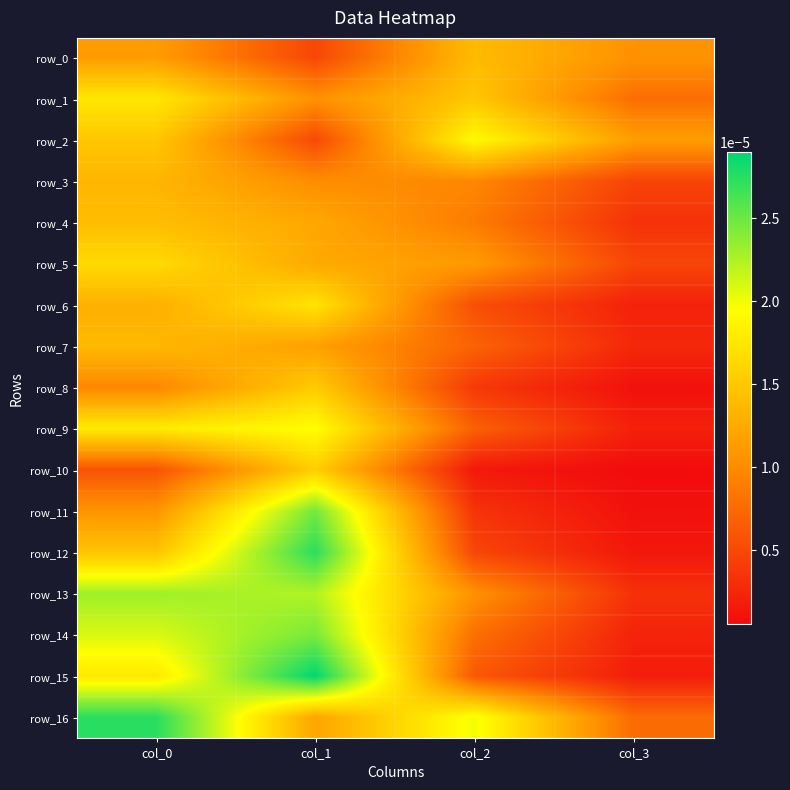

Rank the series at col_3 from lowest to highest value.

row_10, row_11, row_8, row_12, row_15, row_9, row_6, row_14, row_7, row_13, row_4, row_3, row_5, row_16, row_1, row_0, row_2